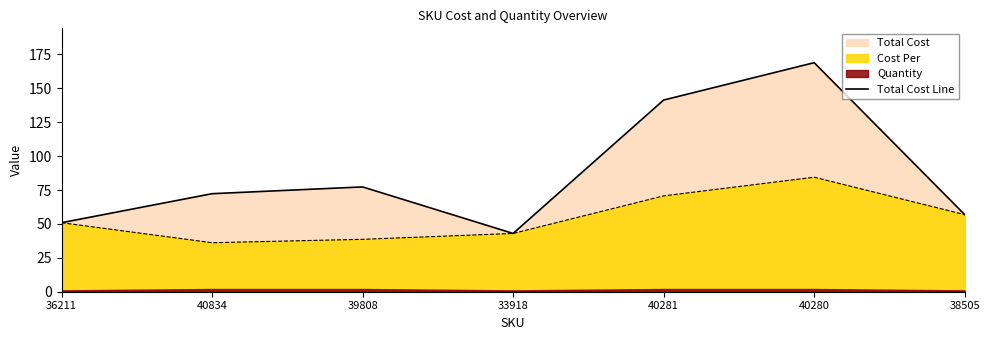

Reading right to left, what are all the values shown in this chart?

56.9	168.9	141.3	43.0	77.3	72.3	50.9